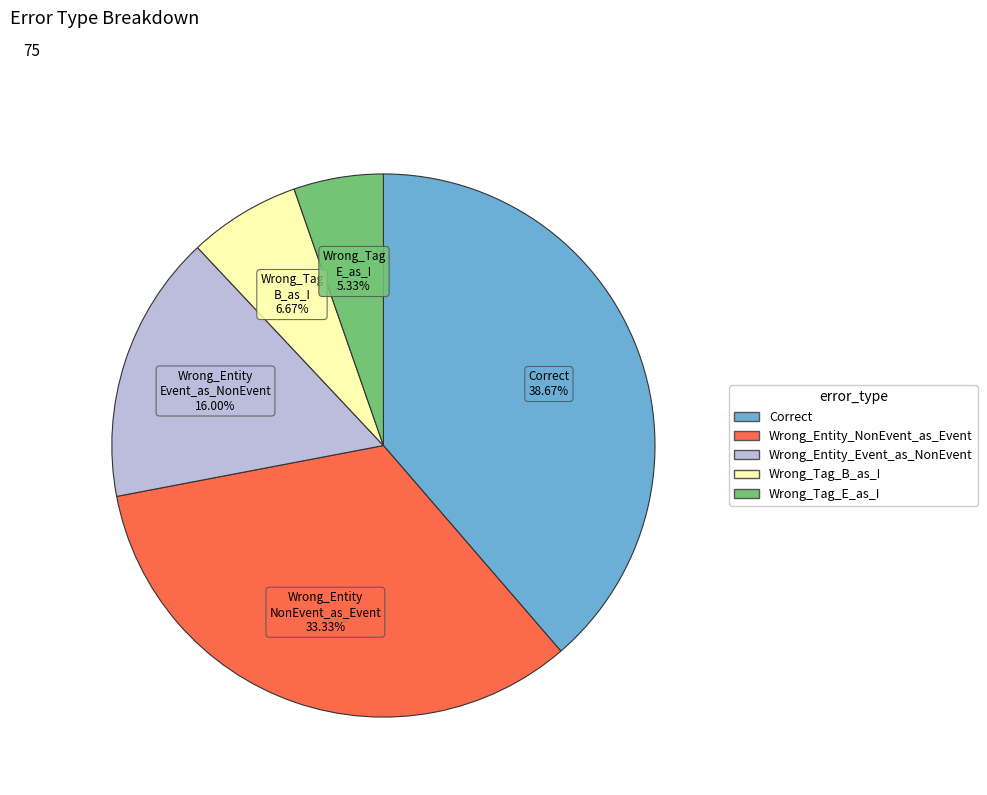

What percentage is the Wrong_Entity_NonEvent_as_Event slice, to the nearest percent?

33%